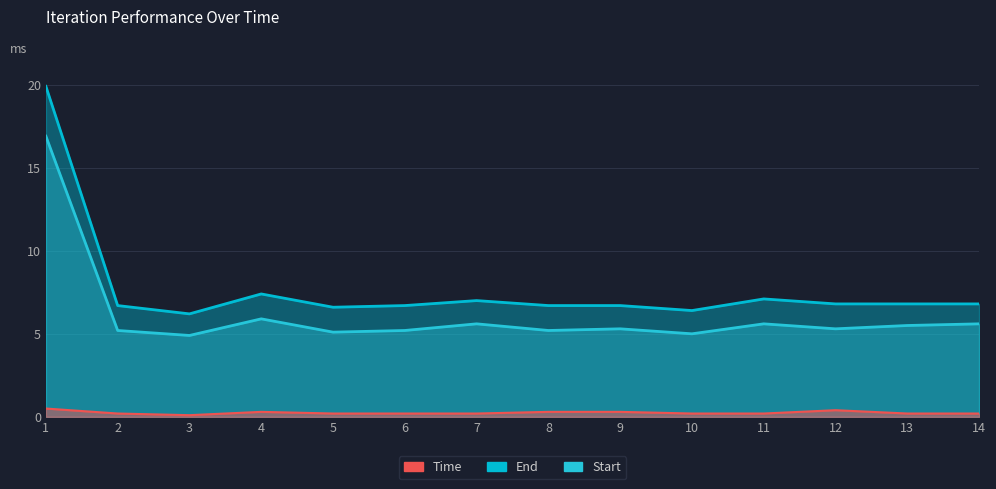

Which series has the largest range (max minus min)?

End